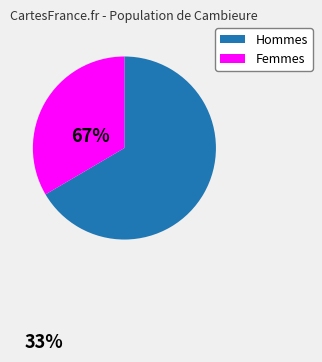

Rank the categories by value from highest to lowest.

Hommes, Femmes